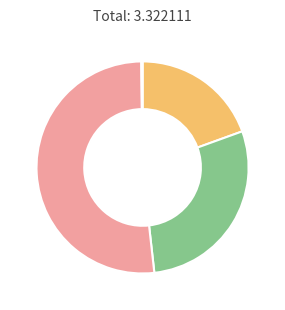

Is there a majority slice in this chart?

Yes